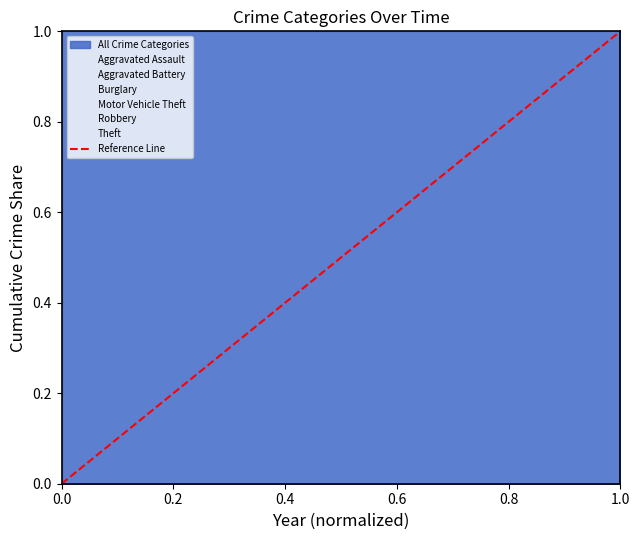

What is the greatest value displayed?

1